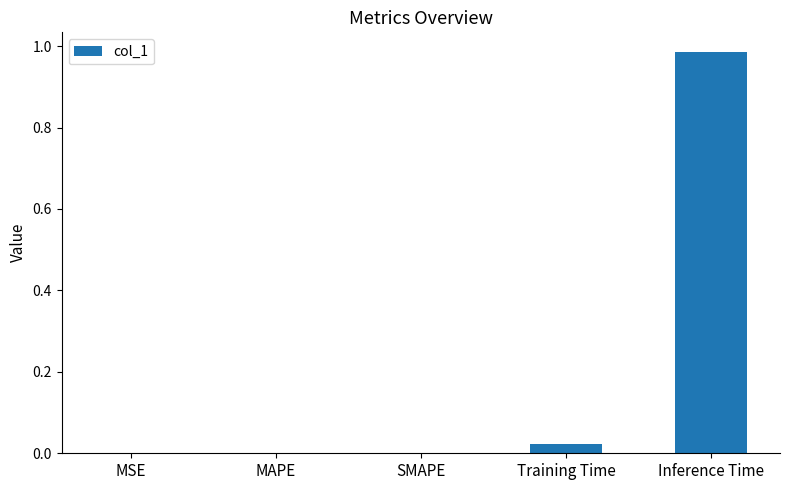

Is it true that the value at MSE is -0.5?

False